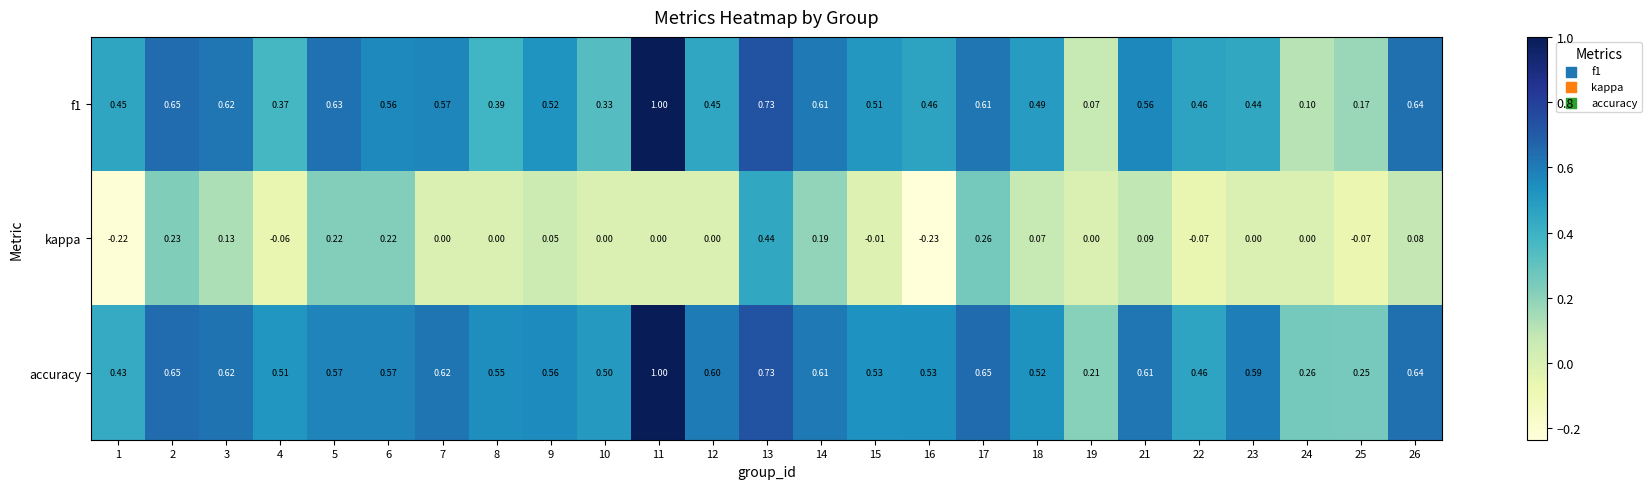

Which series has the widest spread of values?

f1